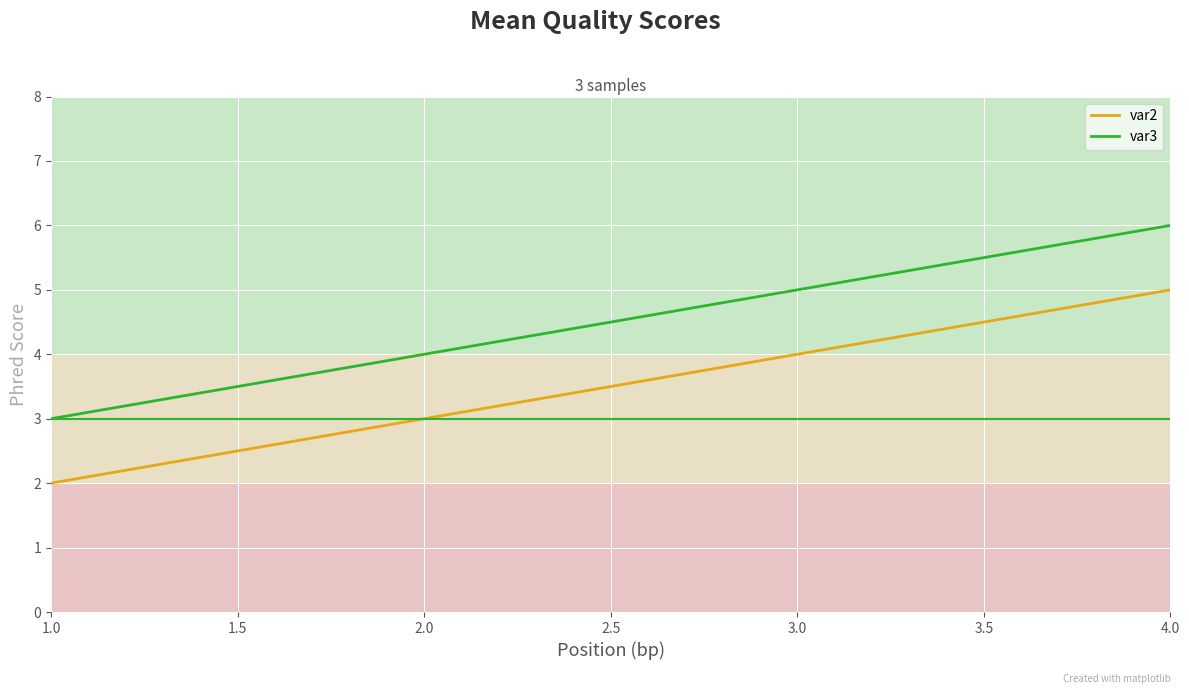

What are all the series names shown in the legend?

var2, var3